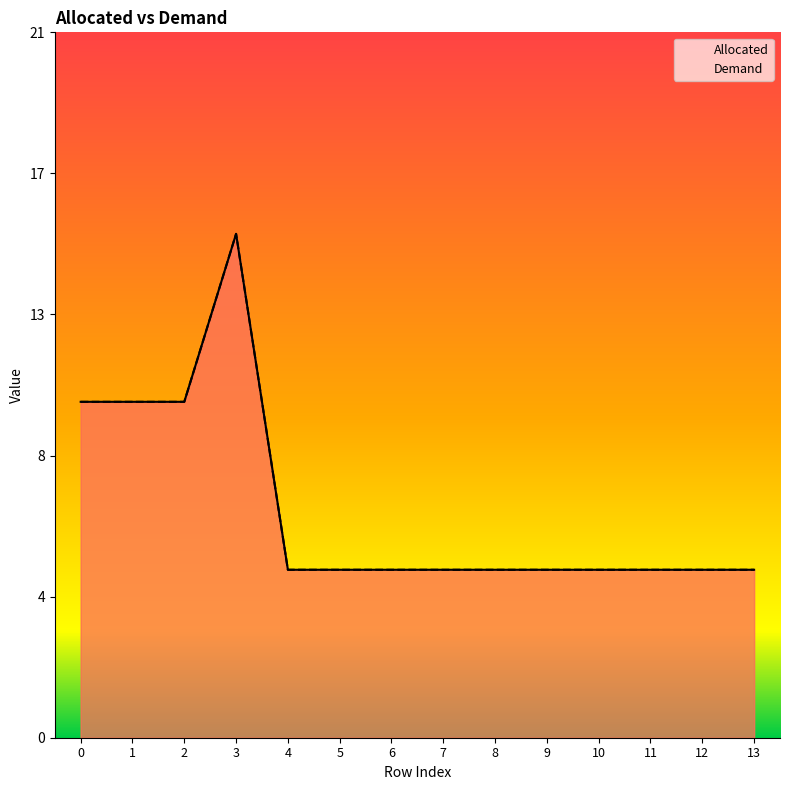

What is the highest value of the Demand series?

15